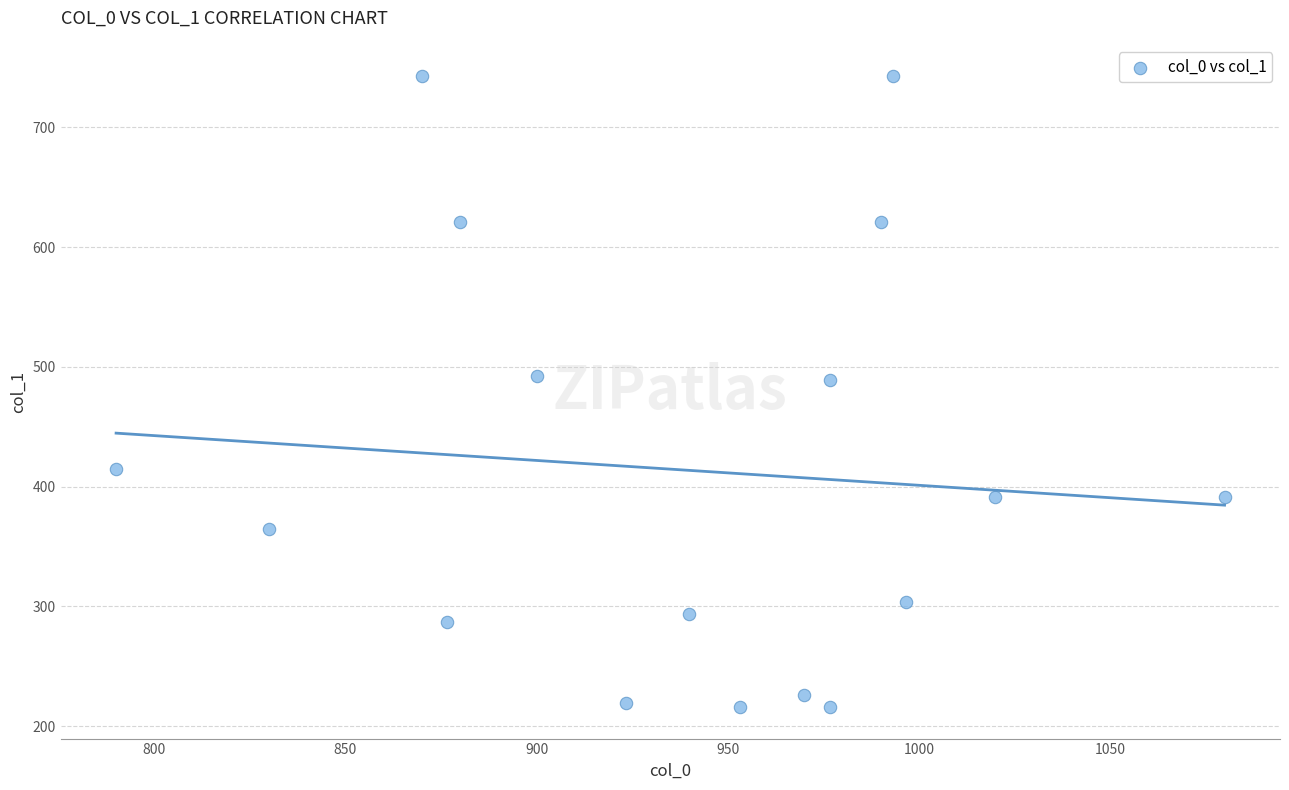

What is the range of X values (max minus min)?

290.0